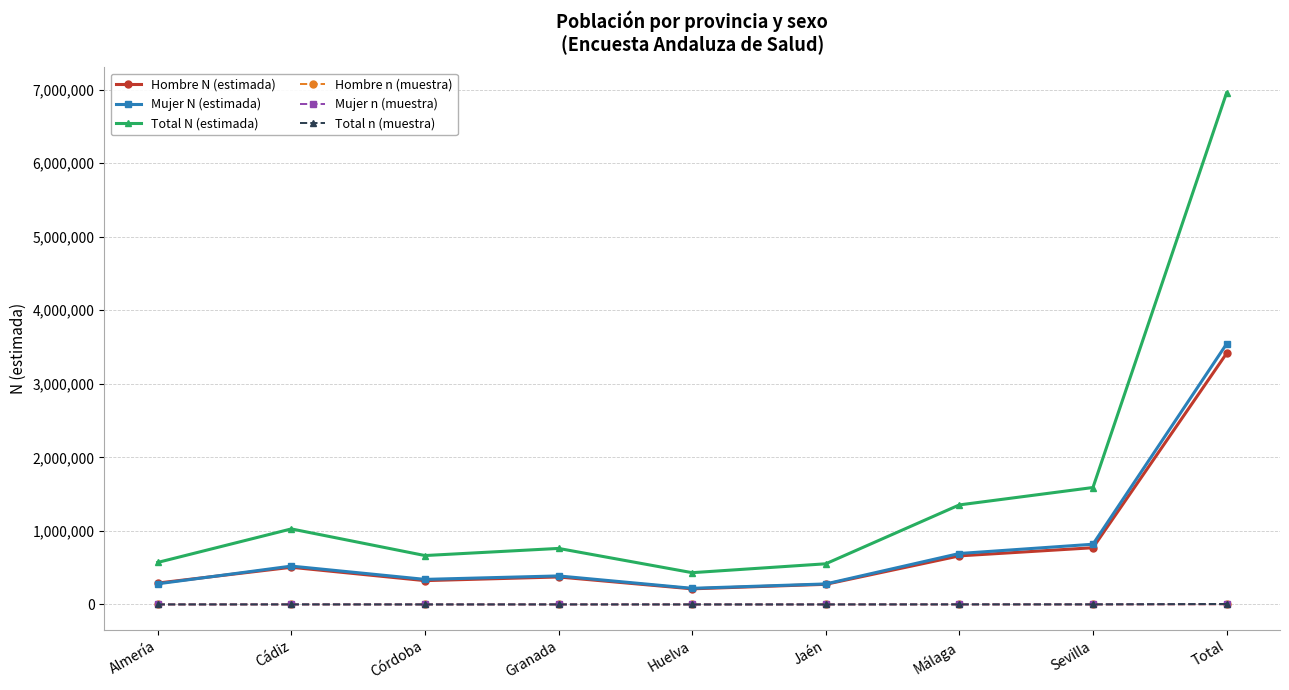

At how many categories does at least one series exceed 4535026?

1